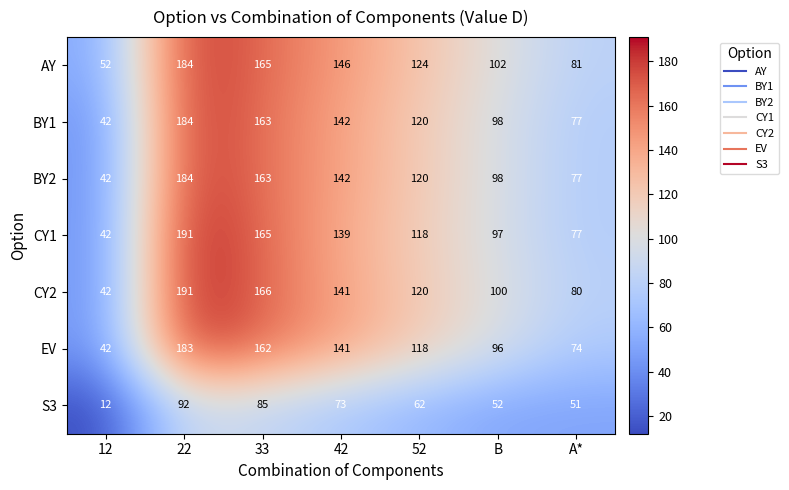

Between 22 and A*, which series saw the biggest shift?

CY1